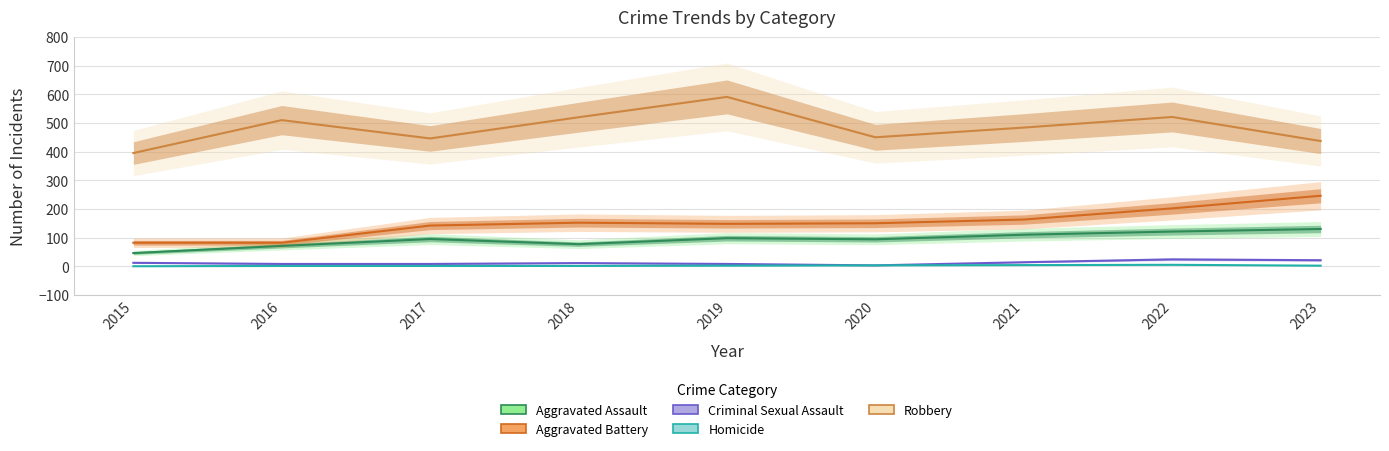

What is the value of the Robbery point at the 6th from the left?

450